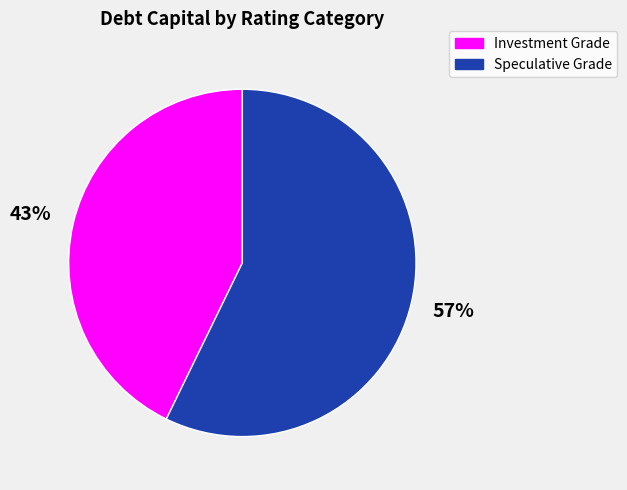

To the nearest percent, what is the average slice percentage?

50%